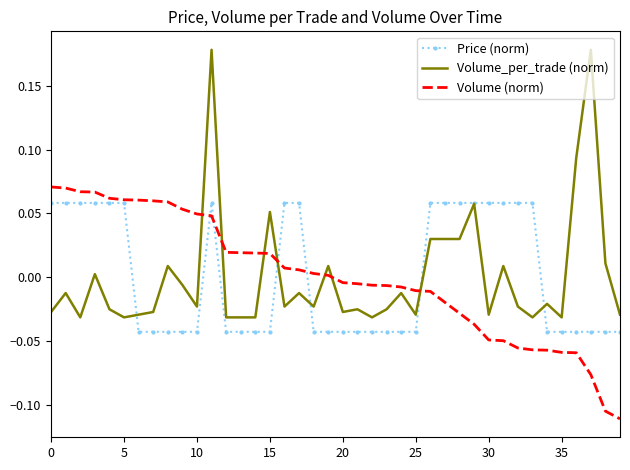

Count the Price (norm) values in the range 0 to 1.

17